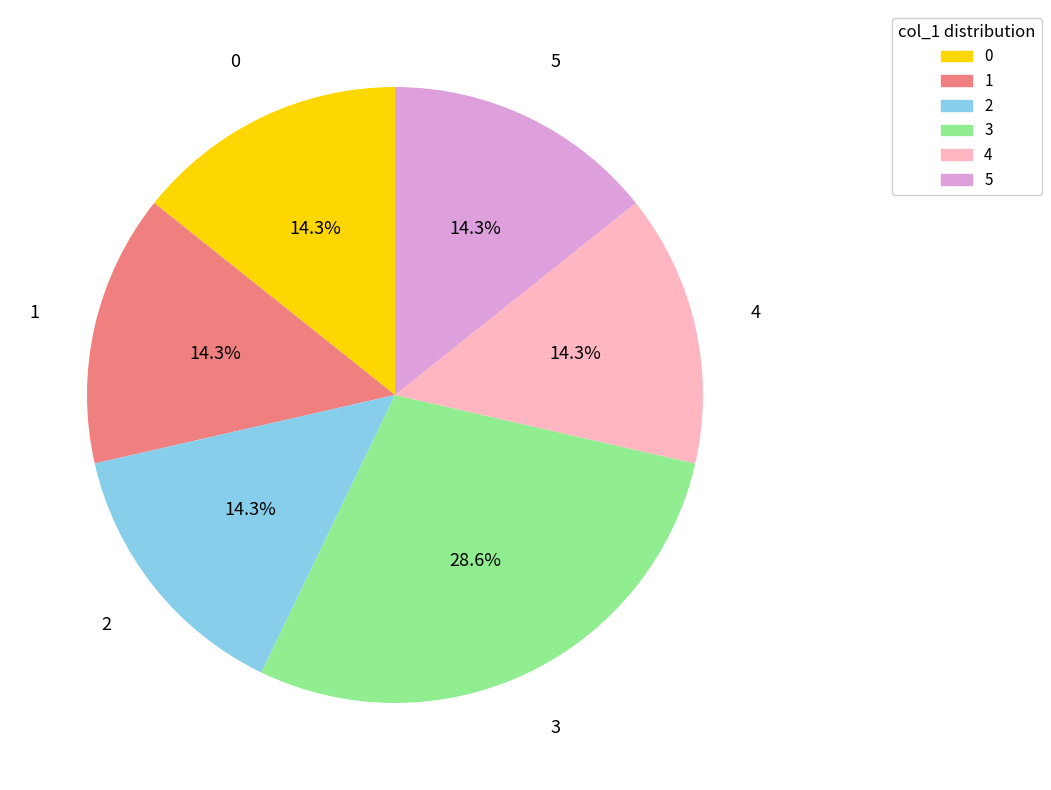

How many segments does this pie chart have?

6